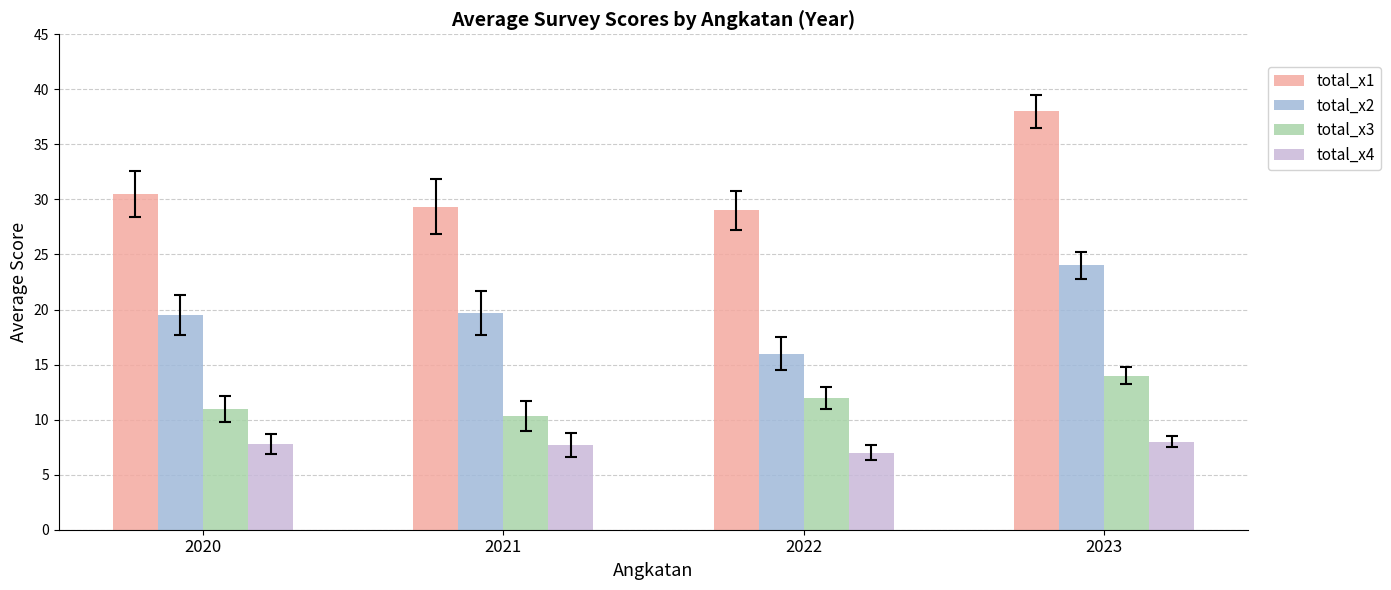

True or false: total_x4 has a value of 7.7 at 2021.

True